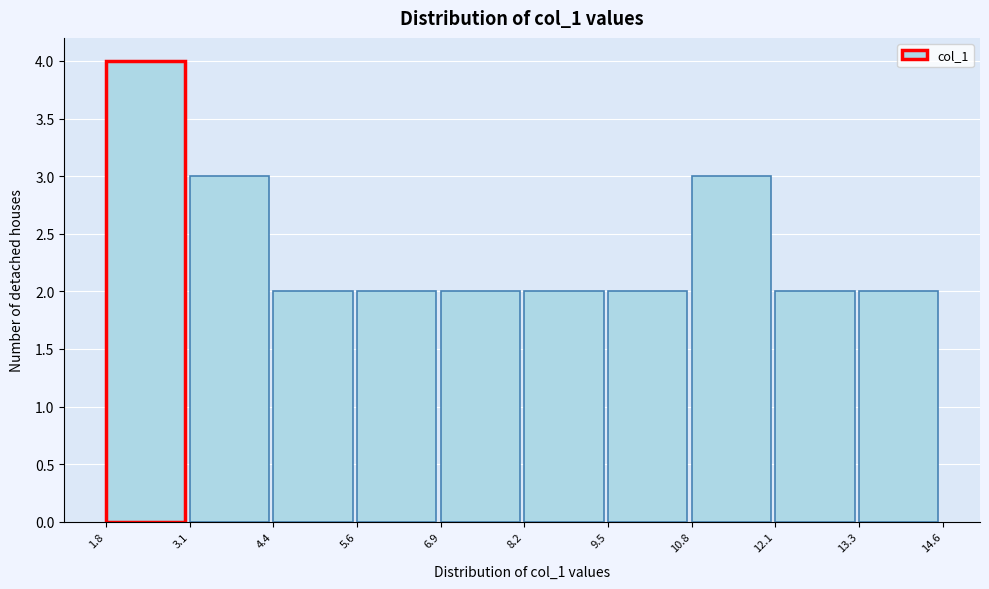

Reading left to right, transcribe this chart: for each bar, give the range it covers on the x-axis and its height. The values are not printed on the chart, so give them approximately, as read against the axis.

1.8 to 3.1: 4
3.1 to 4.4: 3
4.4 to 5.6: 2
5.6 to 6.9: 2
6.9 to 8.2: 2
8.2 to 9.5: 2
9.5 to 10.8: 2
10.8 to 12.1: 3
12.1 to 13.3: 2
13.3 to 14.6: 2